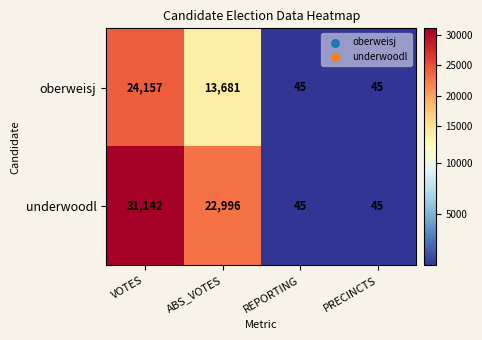

Count the underwoodl values in the range 45 to 31142.

4